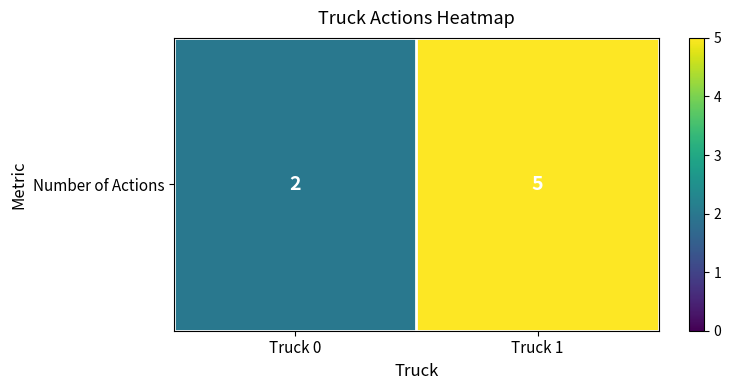

Which has a higher value, Truck 0 or Truck 1?

Truck 1